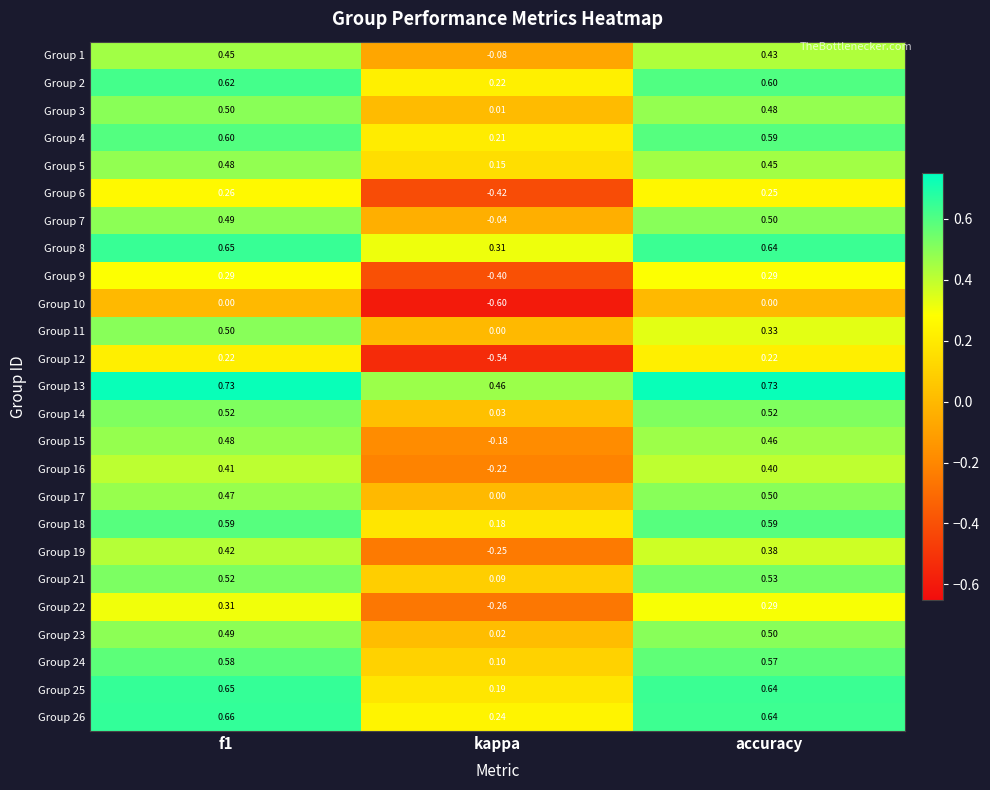

At how many categories does at least one series exceed 0?

3